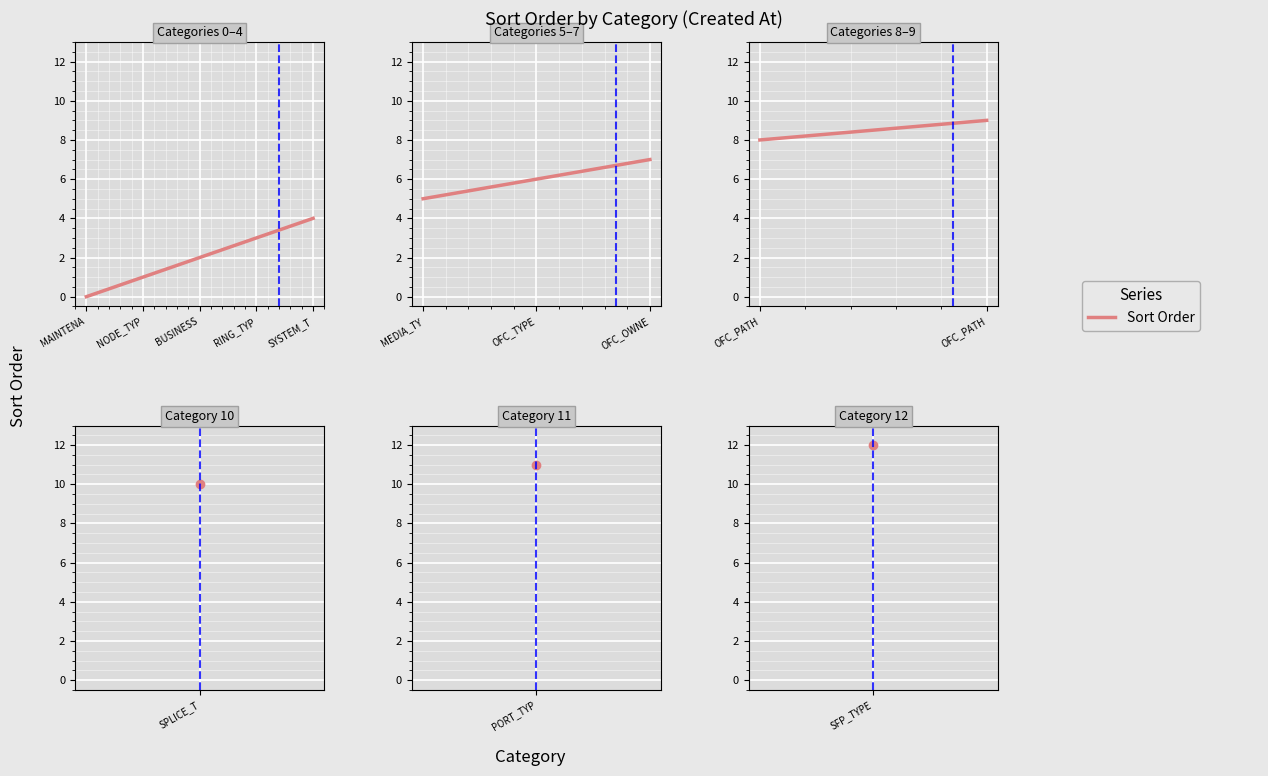

What is the maximum value shown in the chart?

12